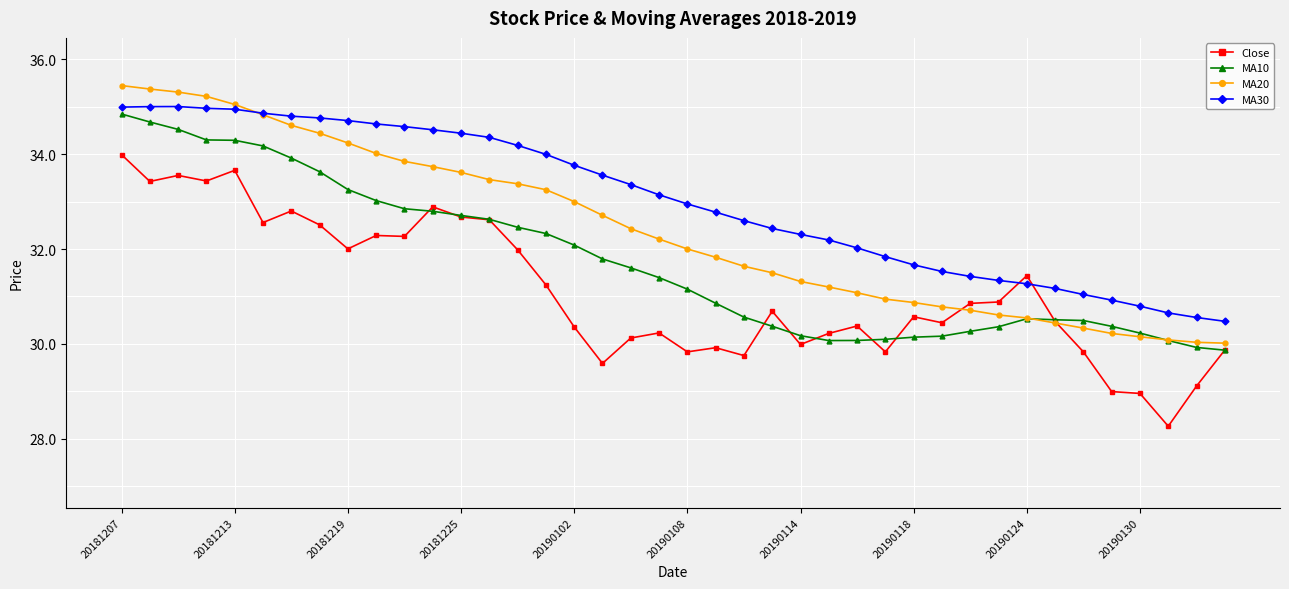

Rank the series by their average value, from highest to lowest.

MA30, MA20, MA10, Close